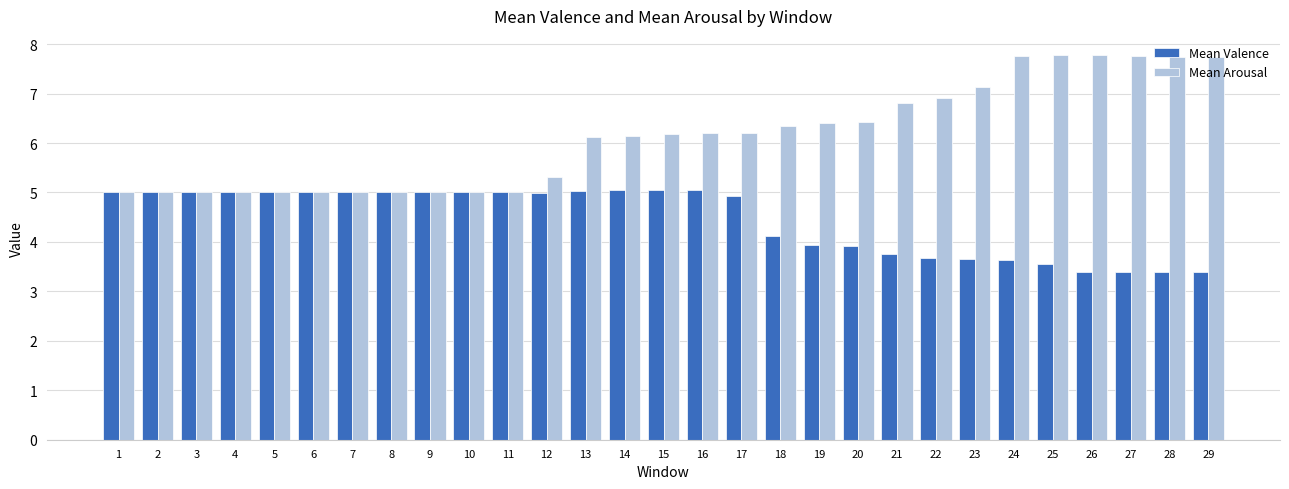

Which series has the largest total across all categories?

Mean Arousal